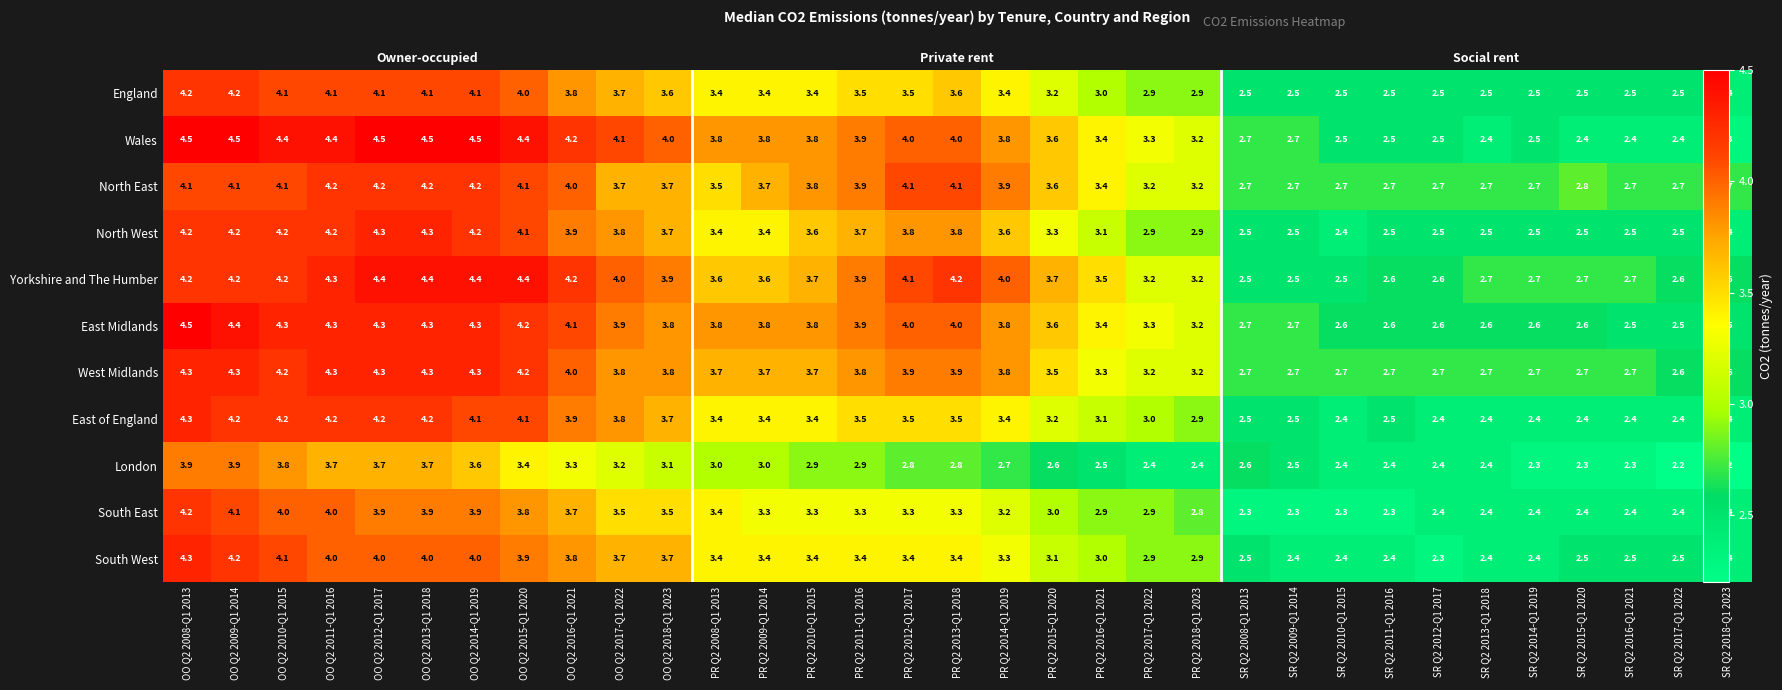

The value of South East at SR Q2 2013-Q1 2018 is 1.0. True or false?

False